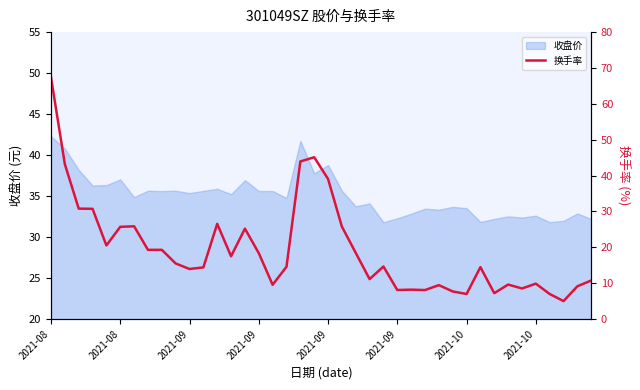

Count the number of values greater than 14.

23